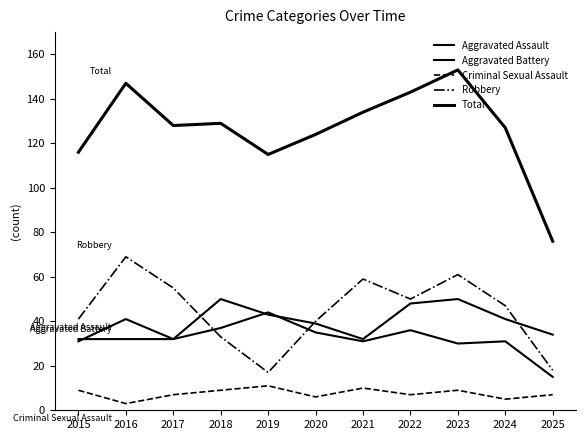

What is the average value of the Aggravated Assault series?

39